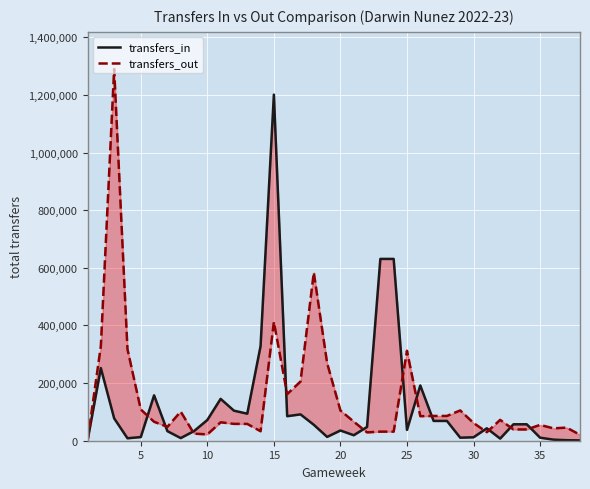

True or false: transfers_in and transfers_out cross at least once.

True